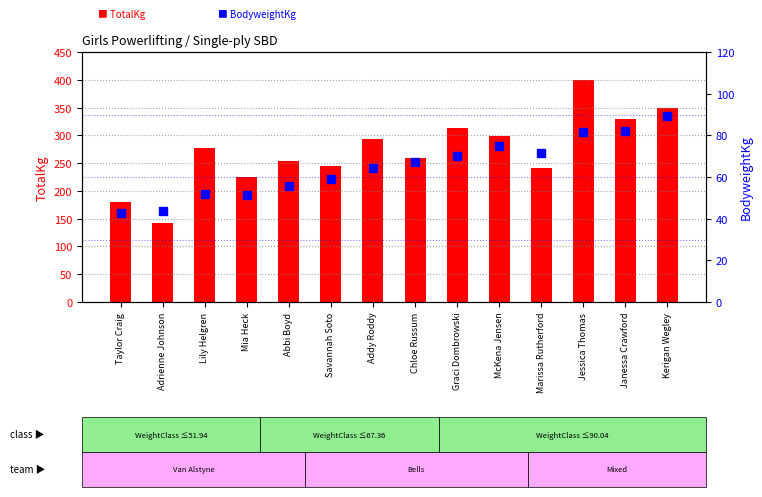

Is the value of BodyweightKg at Graci Dombrowski greater than the value of TotalKg at Kerigan Wegley?

No